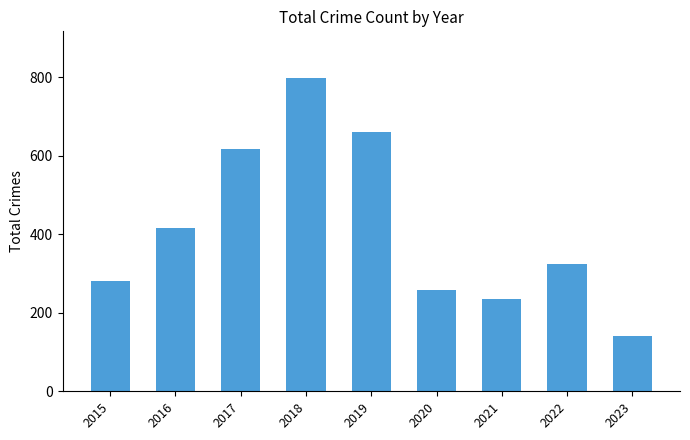

How many bars are there in total?

9